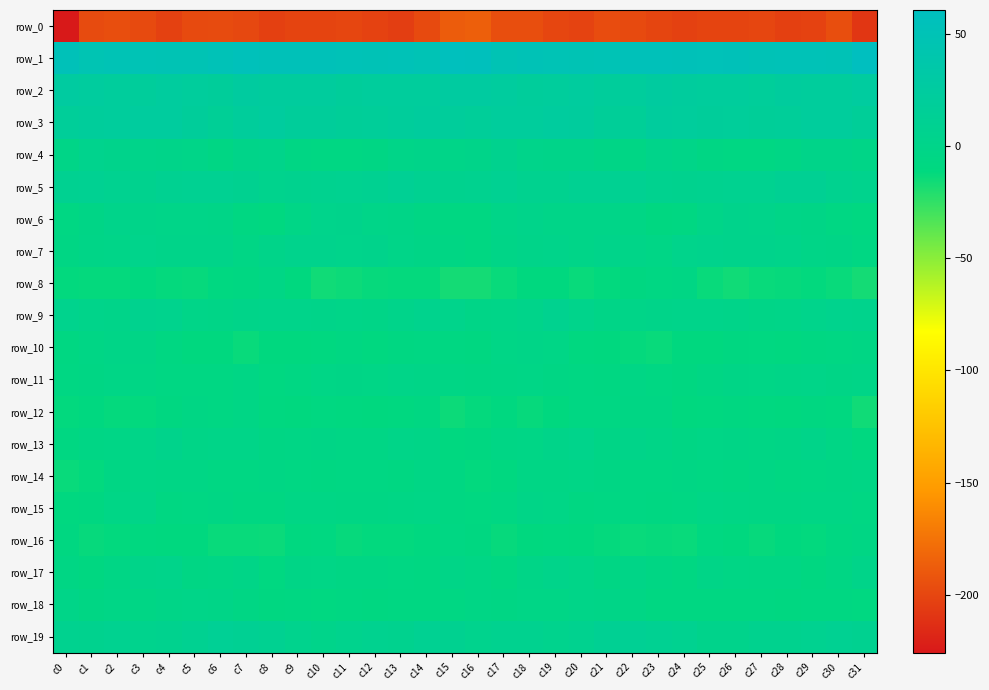

Is it true that row_10 equals -3.7 at c19?

True